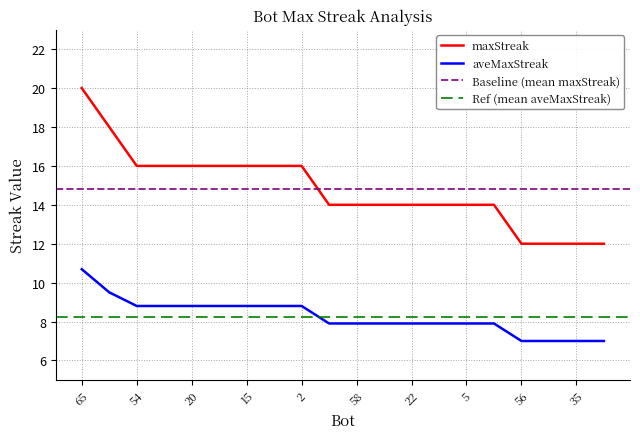

Rank the series at 21 from highest to lowest value.

maxStreak, aveMaxStreak